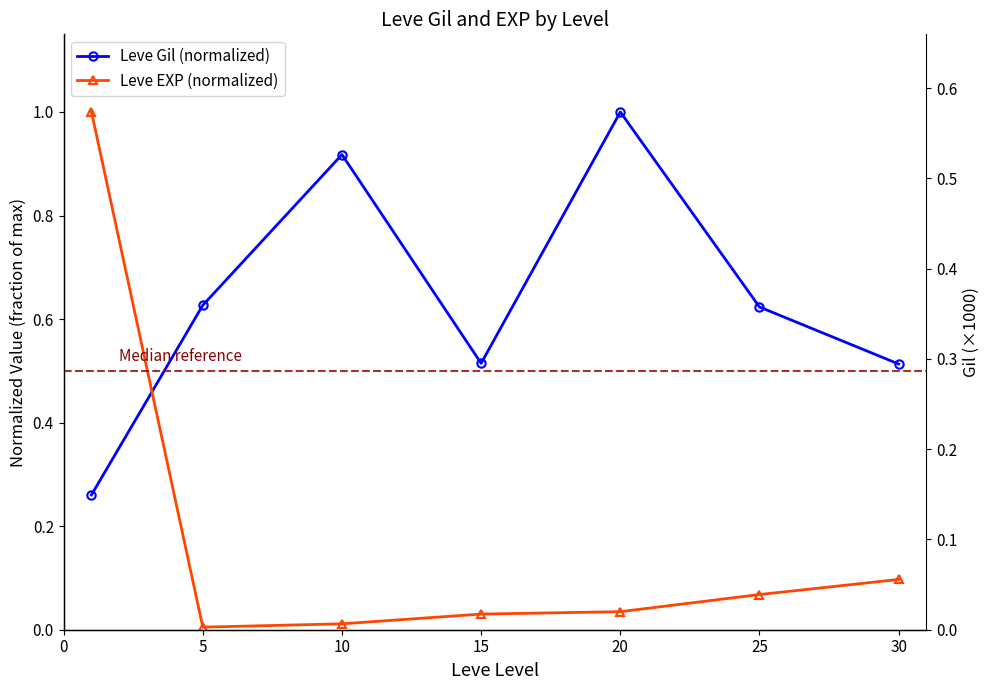

Does the chart display data point markers on the line(s)?

Yes